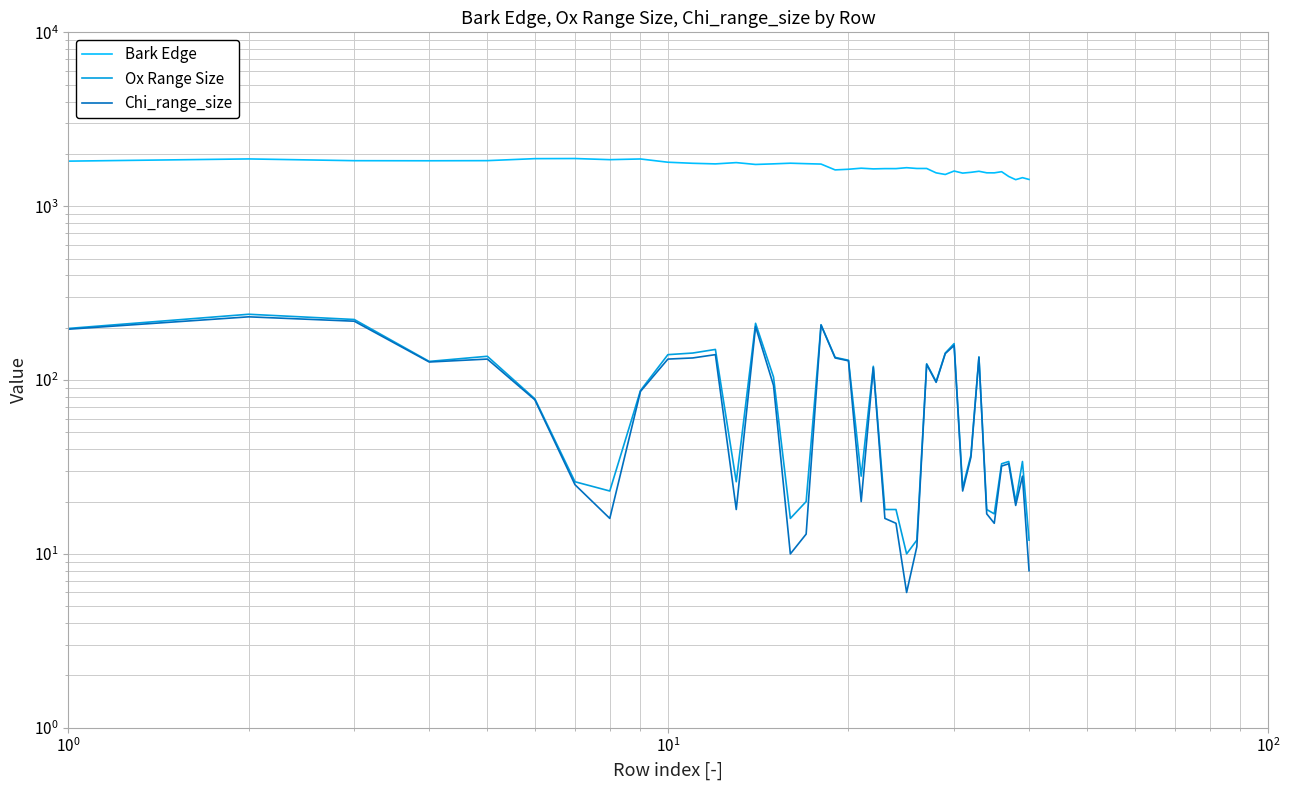

What is the value of the Bark Edge point at the 34th from the left?

1556